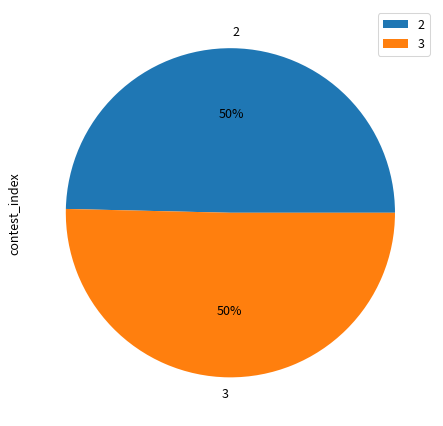

True or false: 2 accounts for 50% of the total.

True